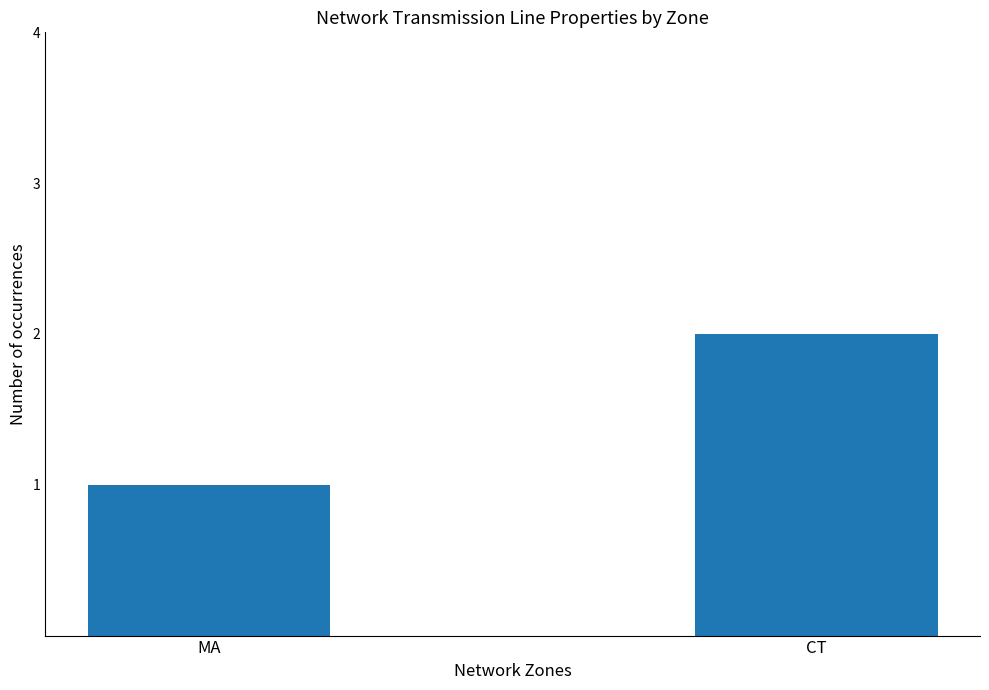

What is the smallest value displayed?

1